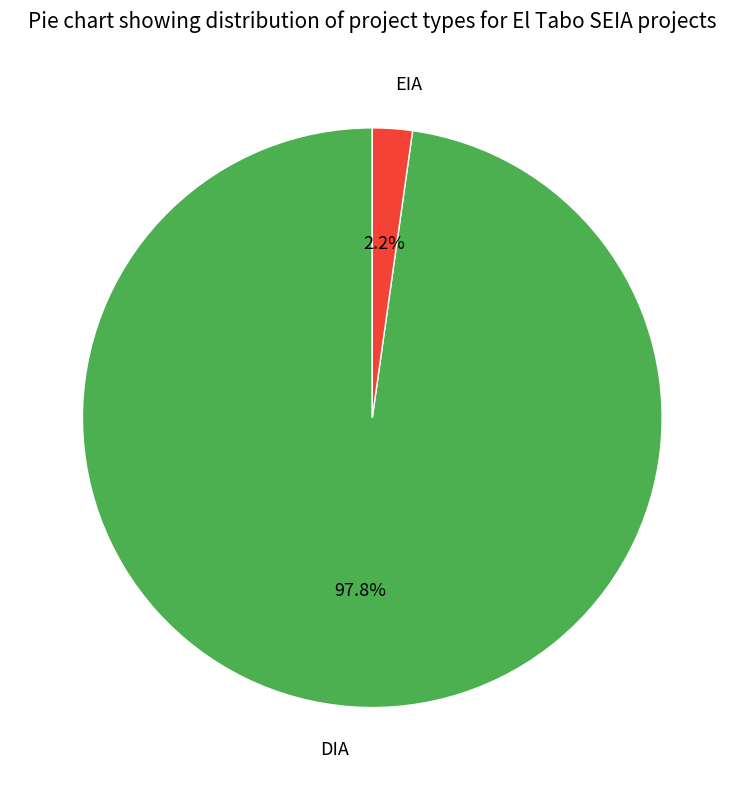

To the nearest percent, what is the difference between the DIA and EIA slice percentages?

96%